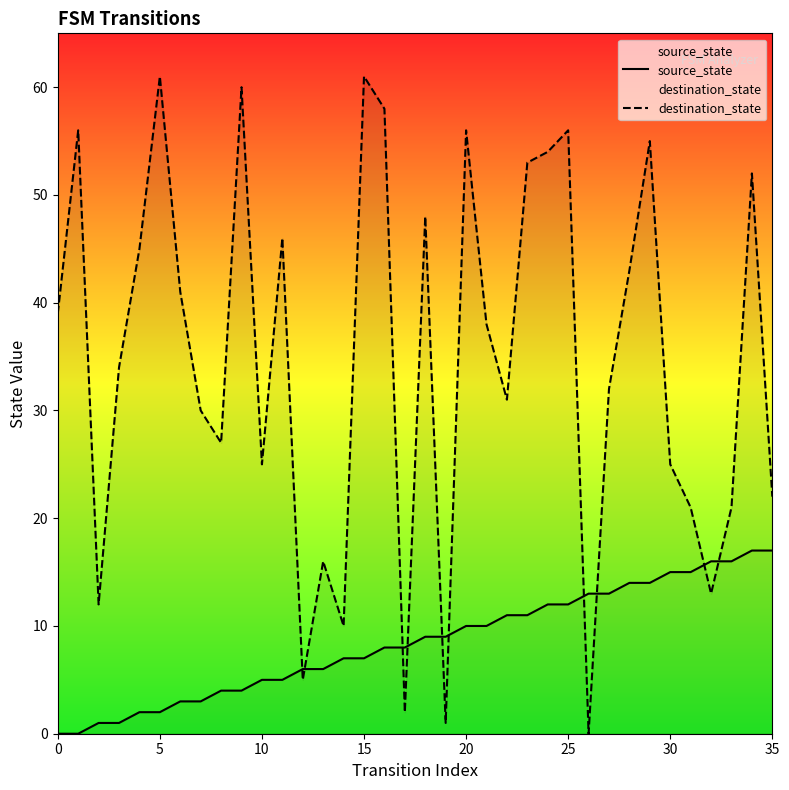

Rank the series by their average value, from lowest to highest.

source_state, destination_state